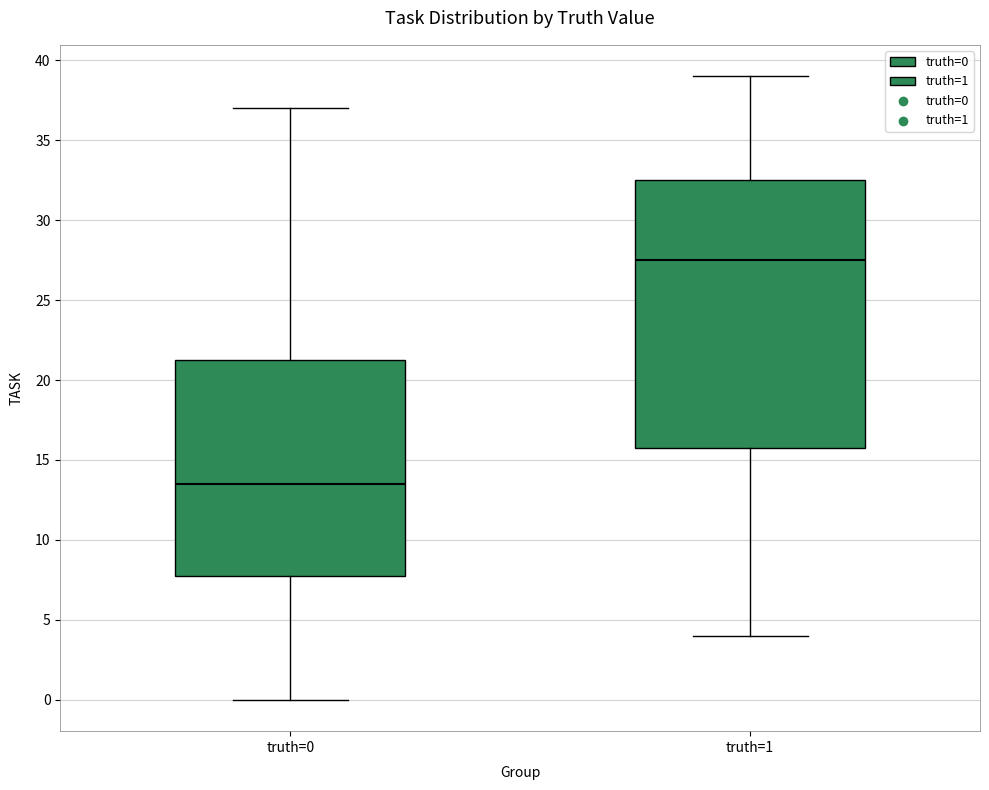

Which box is the tallest, from its lower edge to its upper edge?

truth=1